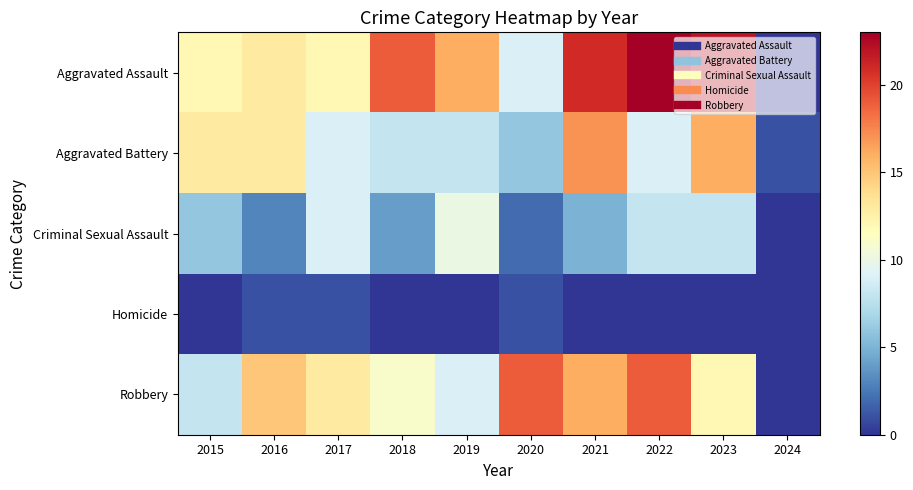

Reading left to right, what are all the values shown in this chart?

Aggravated Assault: 2015=12	2016=13	2017=12	2018=19	2019=16	2020=9	2021=21	2022=23	2023=22	2024=0
Aggravated Battery: 2015=13	2016=13	2017=9	2018=8	2019=8	2020=6	2021=17	2022=9	2023=16	2024=1
Criminal Sexual Assault: 2015=6	2016=3	2017=9	2018=4	2019=10	2020=2	2021=5	2022=8	2023=8	2024=0
Homicide: 2015=0	2016=1	2017=1	2018=0	2019=0	2020=1	2021=0	2022=0	2023=0	2024=0
Robbery: 2015=8	2016=15	2017=13	2018=11	2019=9	2020=19	2021=16	2022=19	2023=12	2024=0